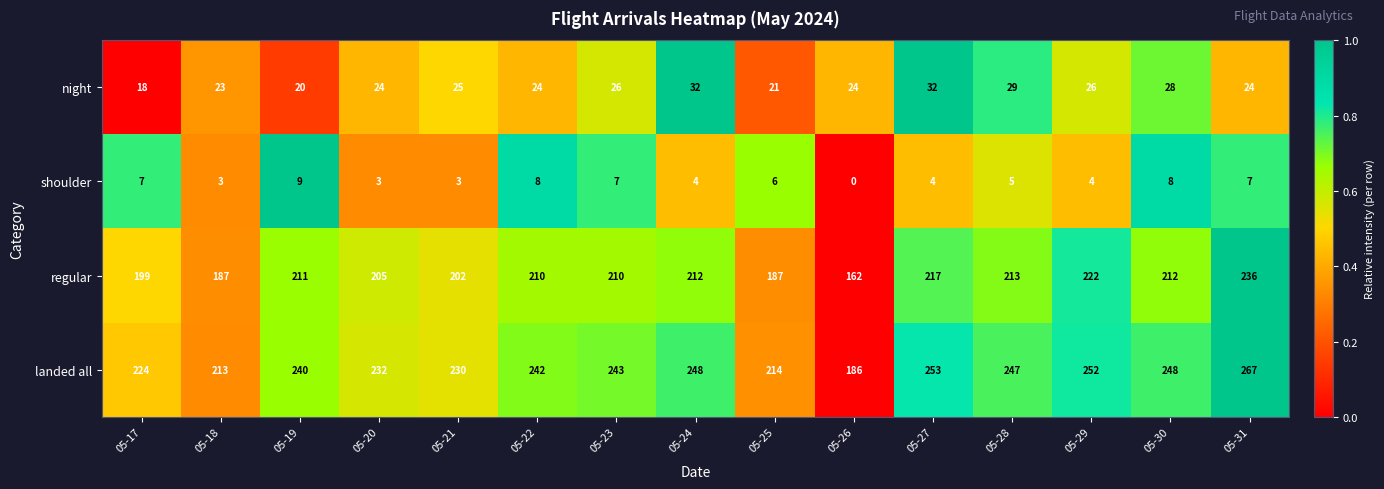

What is the total value across all series at 05-17?

448